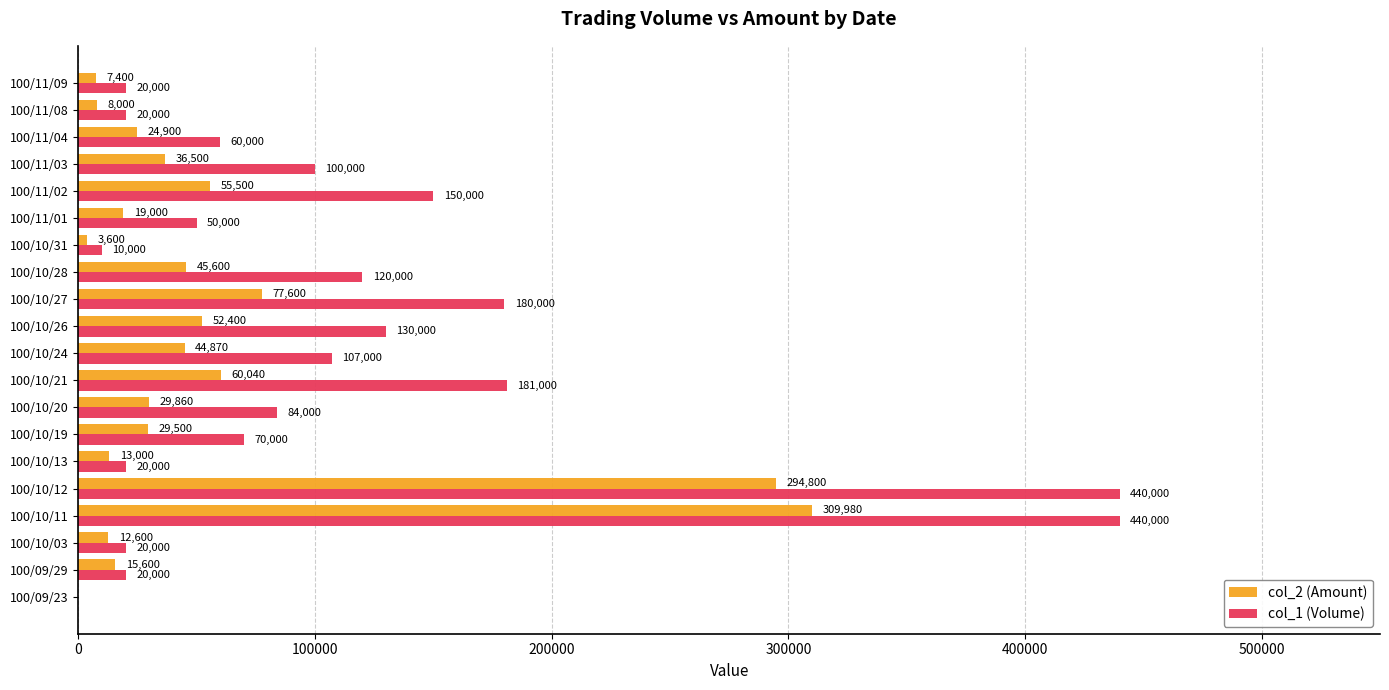

The col_1 (Volume) series shows 162622 at 100/10/24. True or false?

False